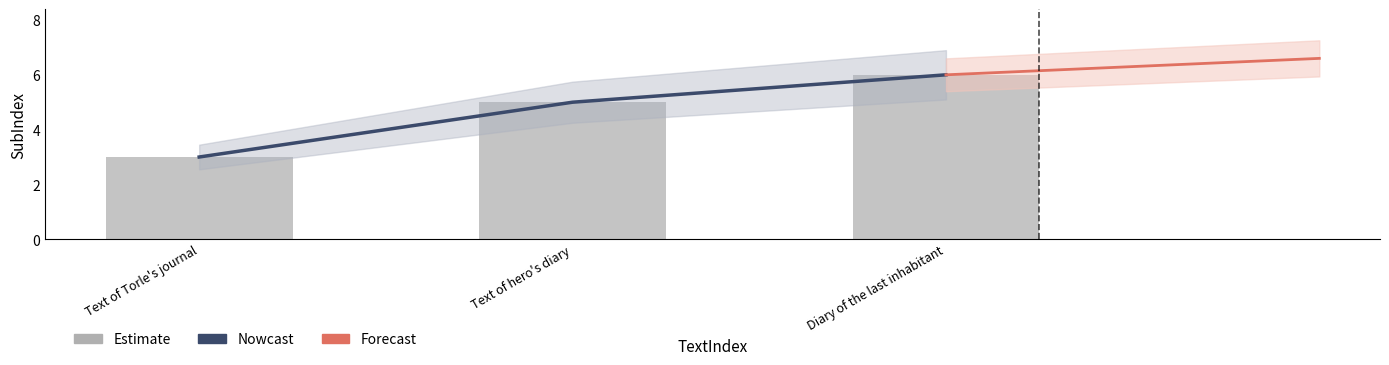

What is the smallest value displayed?

3